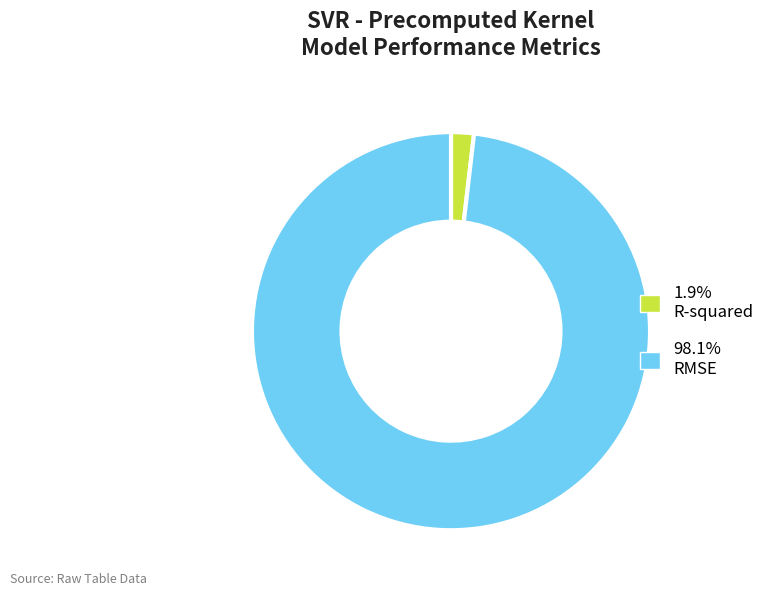

Do 1.9% R-squared and 98.1% RMSE together represent more than half of the pie?

Yes